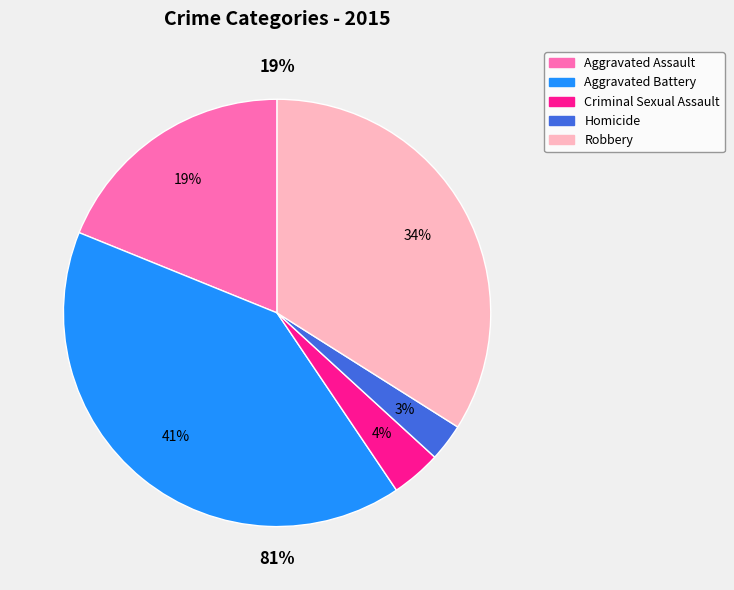

True or false: Robbery accounts for 34% of the total.

True